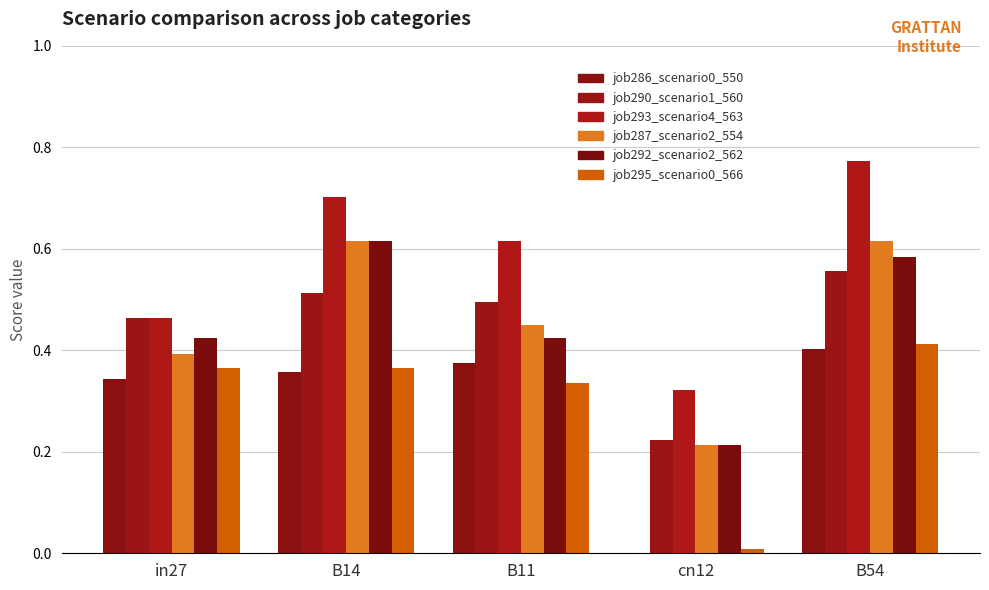

Reading left to right, what are all the values shown in this chart?

job286_scenario0_550: in27=0.3	B14=0.4	B11=0.4	cn12=0.0	B54=0.4
job290_scenario1_560: in27=0.5	B14=0.5	B11=0.5	cn12=0.2	B54=0.6
job293_scenario4_563: in27=0.5	B14=0.7	B11=0.6	cn12=0.3	B54=0.8
job287_scenario2_554: in27=0.4	B14=0.6	B11=0.4	cn12=0.2	B54=0.6
job292_scenario2_562: in27=0.4	B14=0.6	B11=0.4	cn12=0.2	B54=0.6
job295_scenario0_566: in27=0.4	B14=0.4	B11=0.3	cn12=0.0	B54=0.4